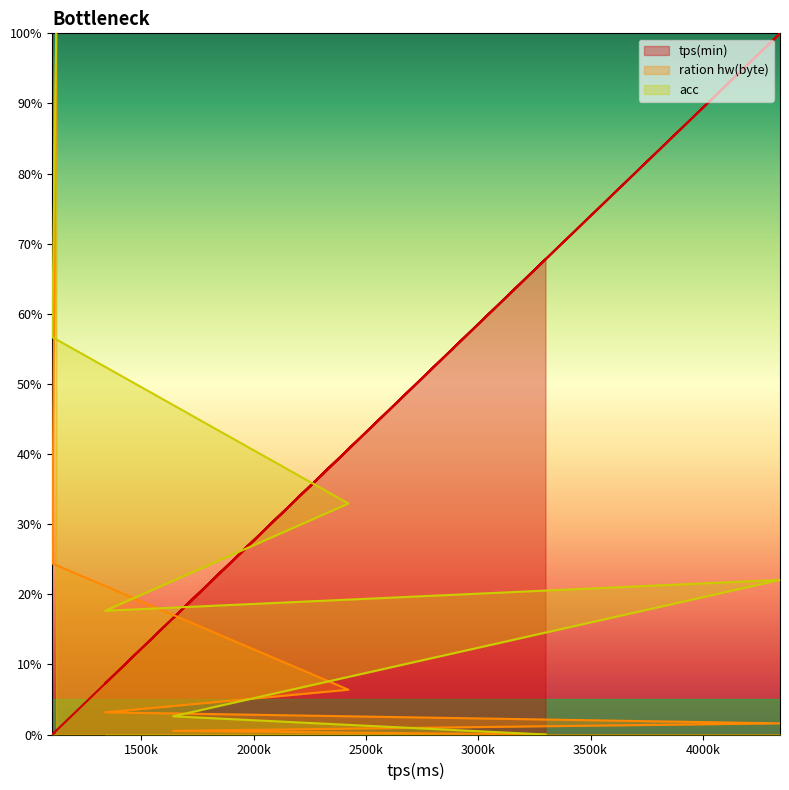

Reading left to right, extract all data points from this chart.

tps(min): 1121605=0.0	1103955=0.0	2422300=0.4	1339722=0.1	4343344=1.0	1642268=0.2	3299480=0.7
ration hw(byte): 1121605=1.0	1103955=0.2	2422300=0.1	1339722=0.0	4343344=0.0	1642268=0.0	3299480=0.0
acc: 1121605=1.0	1103955=0.6	2422300=0.3	1339722=0.2	4343344=0.2	1642268=0.0	3299480=0.0